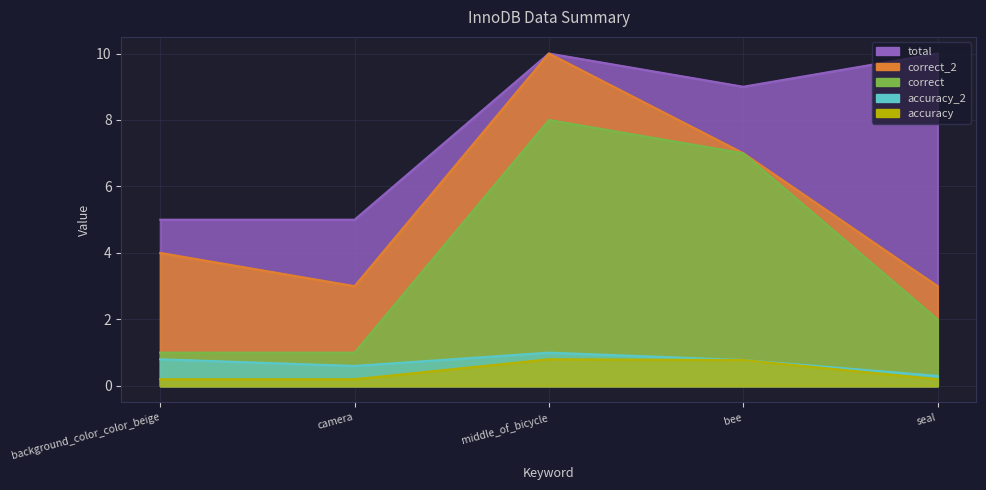

What is the highest value of the correct series?

8.0